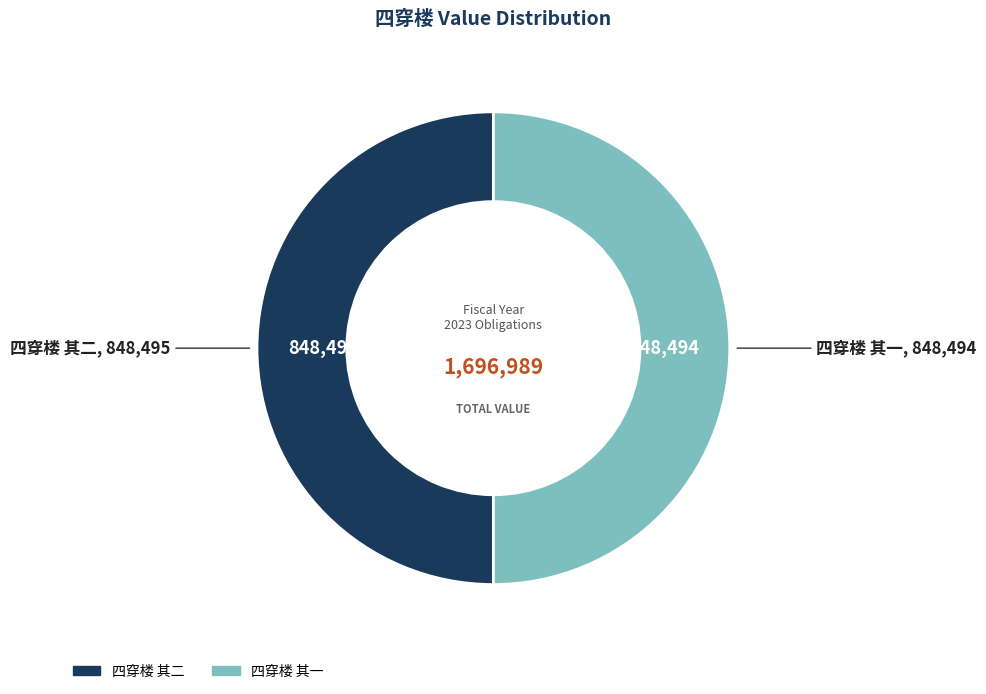

Count the number of slices in the pie.

2